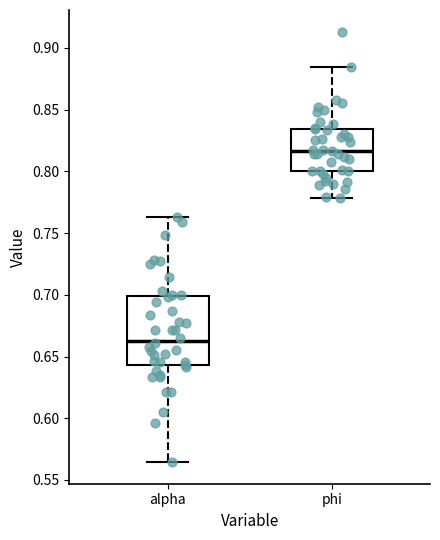

Reading left to right, transcribe this box plot: for each box, give where its median line is, the range the box spans, and where its two whiskers end, as read against the y-axis. The values are not printed on the chart, so give them approximately, as read against the axis.

alpha: median 0.665, box 0.645 to 0.700, whiskers 0.565 to 0.765
phi: median 0.815, box 0.800 to 0.835, whiskers 0.780 to 0.885